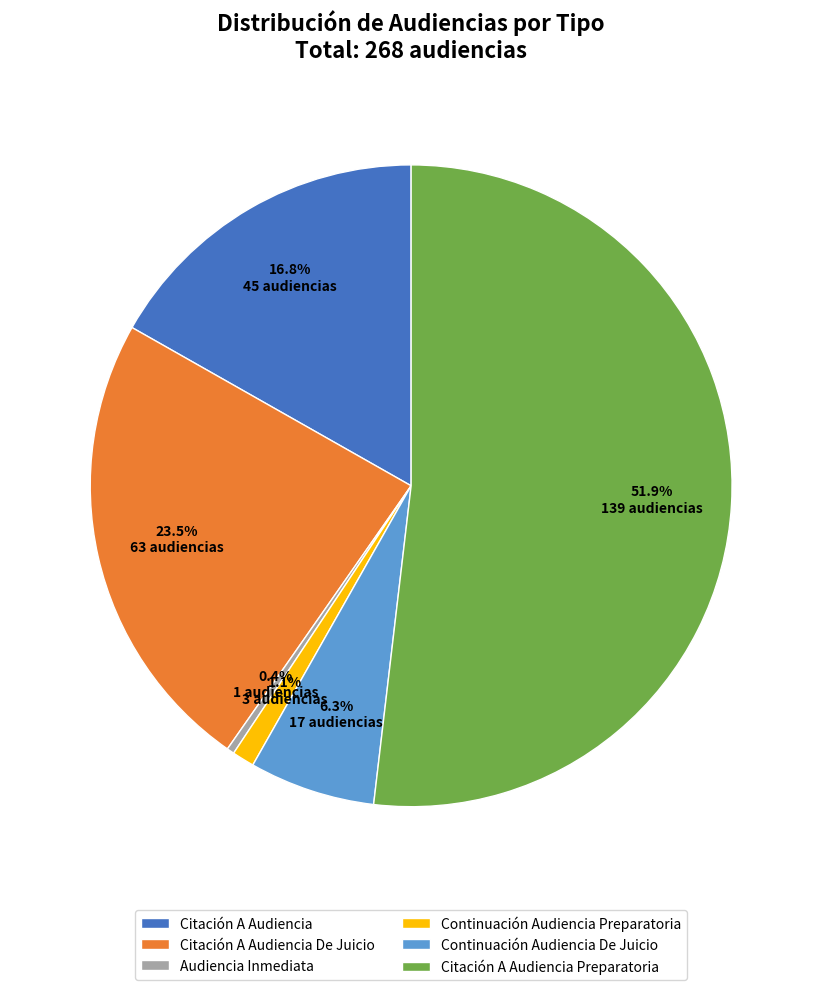

Between Citación A Audiencia Preparatoria and Citación A Audiencia De Juicio, which is larger?

Citación A Audiencia Preparatoria